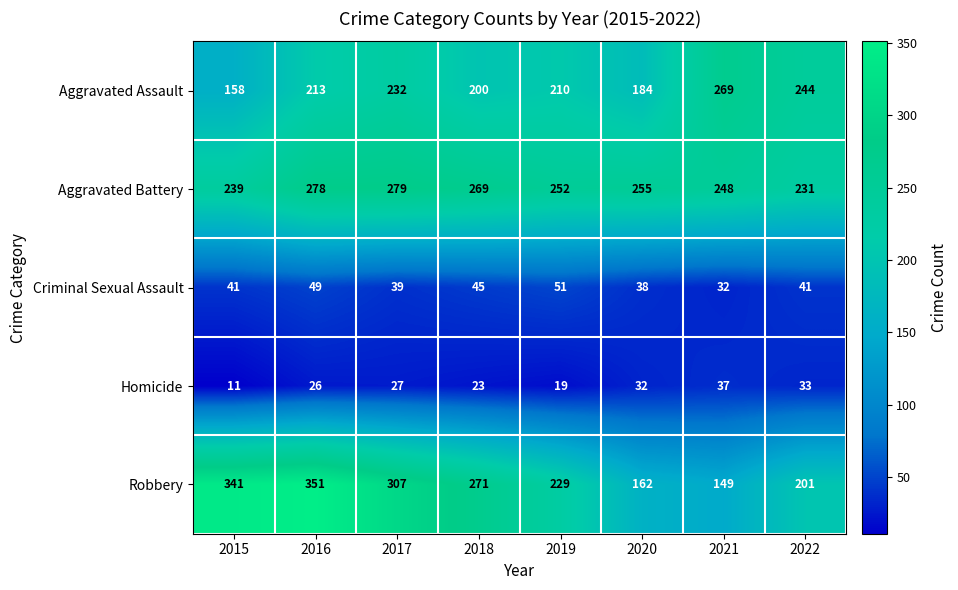

What is the spread (max minus min) of values at 2022?

211